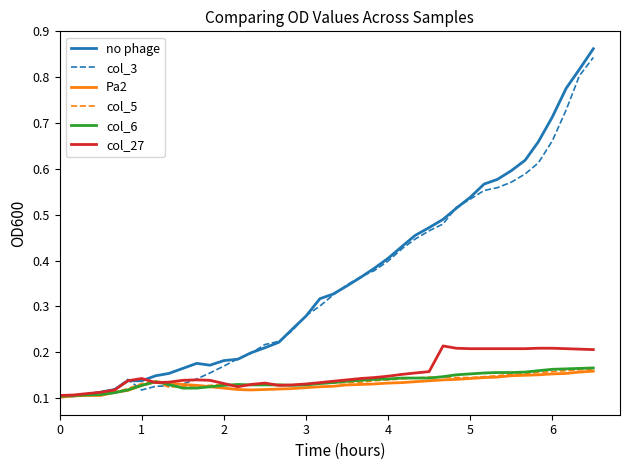

Reading right to left, extract all data points from this chart.

no phage: 0.9	0.8	0.8	0.7	0.7	0.6	0.6	0.6	0.6	0.5	0.5	0.5	0.5	0.5	0.4	0.4	0.4	0.4	0.3	0.3	0.3	0.3	0.2	0.2	0.2	0.2	0.2	0.2	0.2	0.2	0.2	0.2	0.1	0.1	0.1	0.1	0.1	0.1	0.1	0.1
col_3: 0.8	0.8	0.7	0.7	0.6	0.6	0.6	0.6	0.6	0.5	0.5	0.5	0.5	0.4	0.4	0.4	0.4	0.4	0.3	0.3	0.3	0.3	0.2	0.2	0.2	0.2	0.2	0.2	0.2	0.1	0.1	0.1	0.1	0.1	0.1	0.1	0.1	0.1	0.1	0.1
Pa2: 0.2	0.2	0.2	0.2	0.2	0.1	0.1	0.1	0.1	0.1	0.1	0.1	0.1	0.1	0.1	0.1	0.1	0.1	0.1	0.1	0.1	0.1	0.1	0.1	0.1	0.1	0.1	0.1	0.1	0.1	0.1	0.1	0.1	0.1	0.1	0.1	0.1	0.1	0.1	0.1
col_5: 0.2	0.2	0.2	0.2	0.2	0.2	0.2	0.1	0.1	0.1	0.1	0.1	0.1	0.1	0.1	0.1	0.1	0.1	0.1	0.1	0.1	0.1	0.1	0.1	0.1	0.1	0.1	0.1	0.1	0.1	0.1	0.1	0.1	0.1	0.1	0.1	0.1	0.1	0.1	0.1
col_6: 0.2	0.2	0.2	0.2	0.2	0.2	0.2	0.2	0.2	0.2	0.2	0.1	0.1	0.1	0.1	0.1	0.1	0.1	0.1	0.1	0.1	0.1	0.1	0.1	0.1	0.1	0.1	0.1	0.1	0.1	0.1	0.1	0.1	0.1	0.1	0.1	0.1	0.1	0.1	0.1
col_27: 0.2	0.2	0.2	0.2	0.2	0.2	0.2	0.2	0.2	0.2	0.2	0.2	0.2	0.2	0.2	0.1	0.1	0.1	0.1	0.1	0.1	0.1	0.1	0.1	0.1	0.1	0.1	0.1	0.1	0.1	0.1	0.1	0.1	0.1	0.1	0.1	0.1	0.1	0.1	0.1